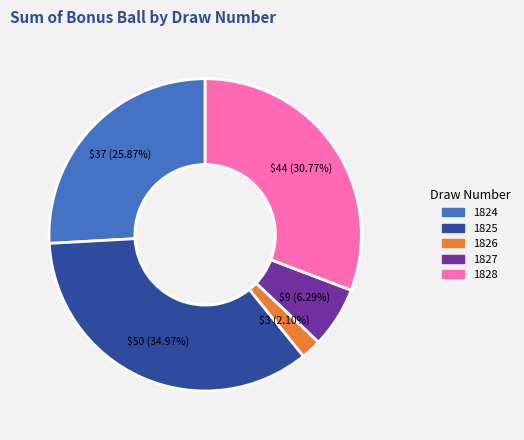

Between 1826 and 1824, which is larger?

1824